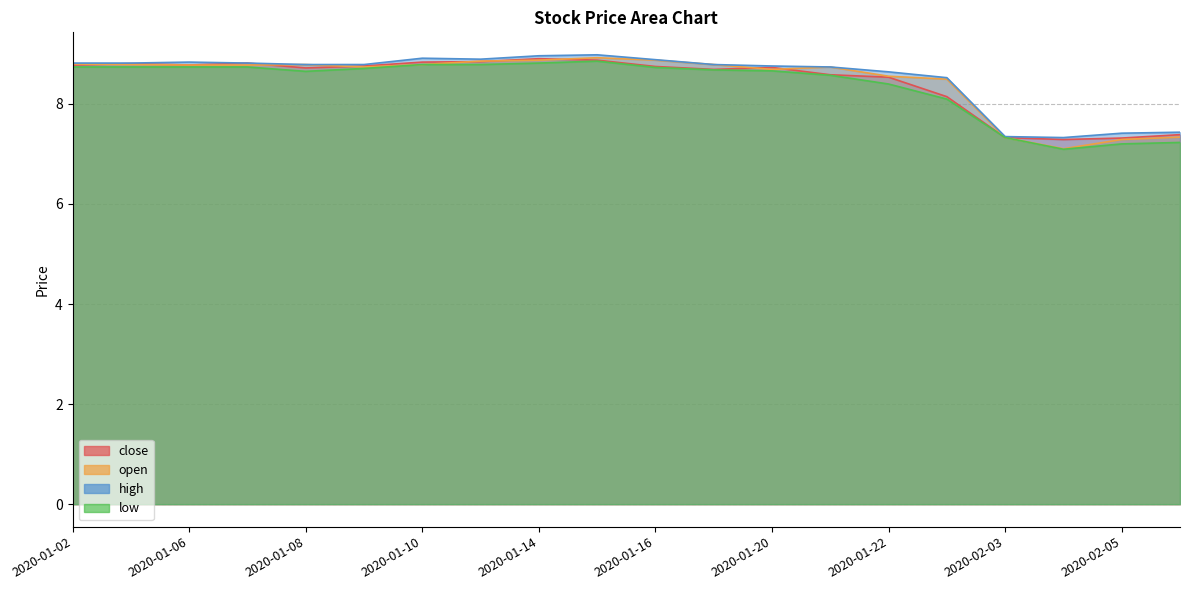

What is the total value across all series at 2020-01-16?

35.2